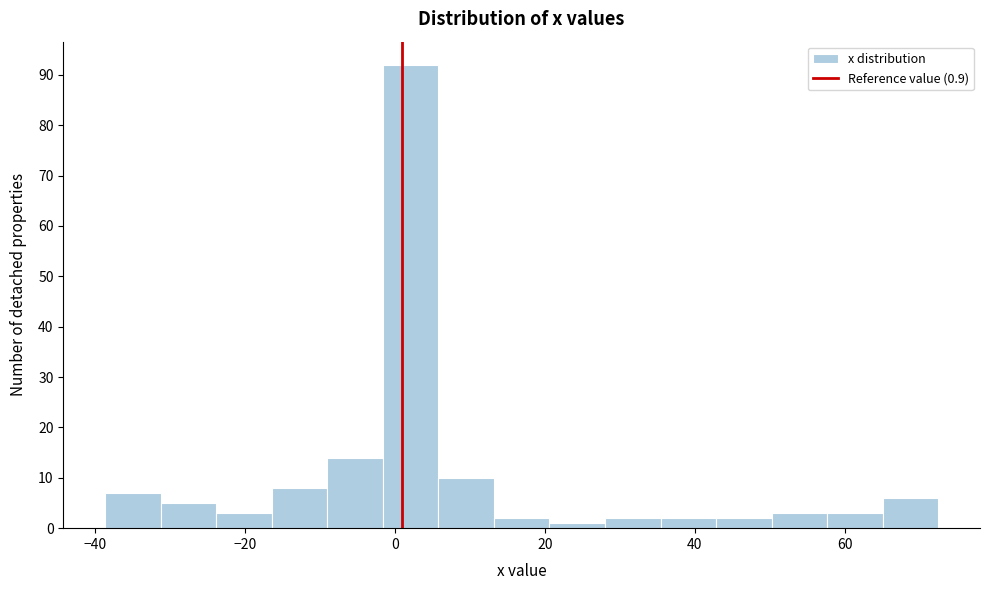

Read against the x-axis, roughly where is the centre of the tallest bar?

2